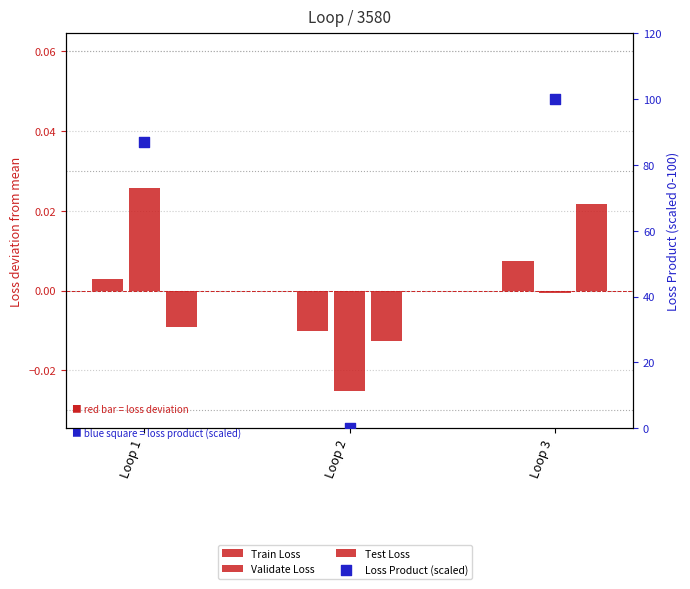

Is the value of Validate Loss at Loop 2 greater than the value of Train Loss at Loop 2?

No